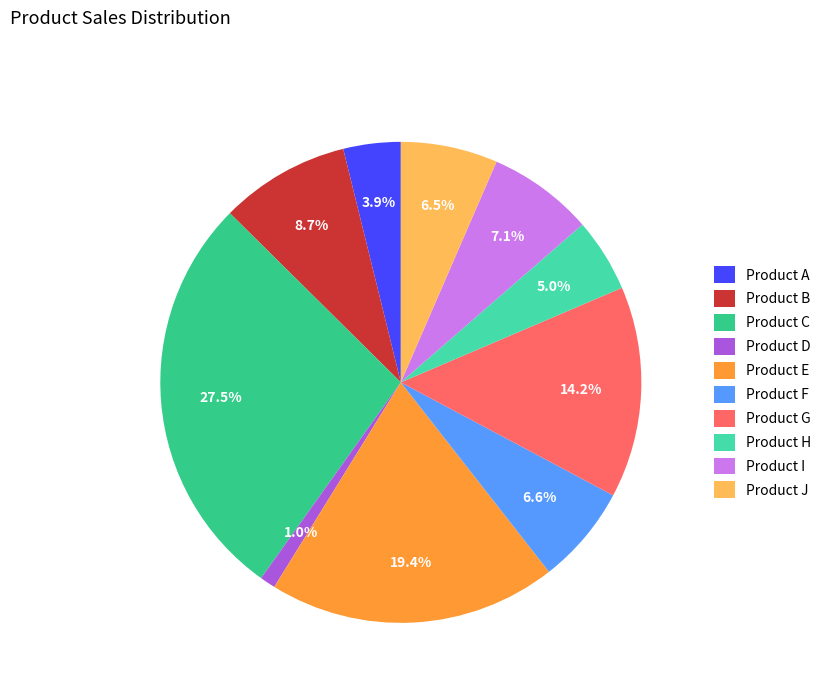

What percentage do Product G and Product I together represent?

21.3%